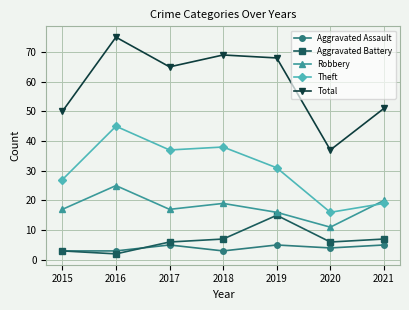

Rank the series by their maximum value, from lowest to highest.

Aggravated Assault, Aggravated Battery, Robbery, Theft, Total